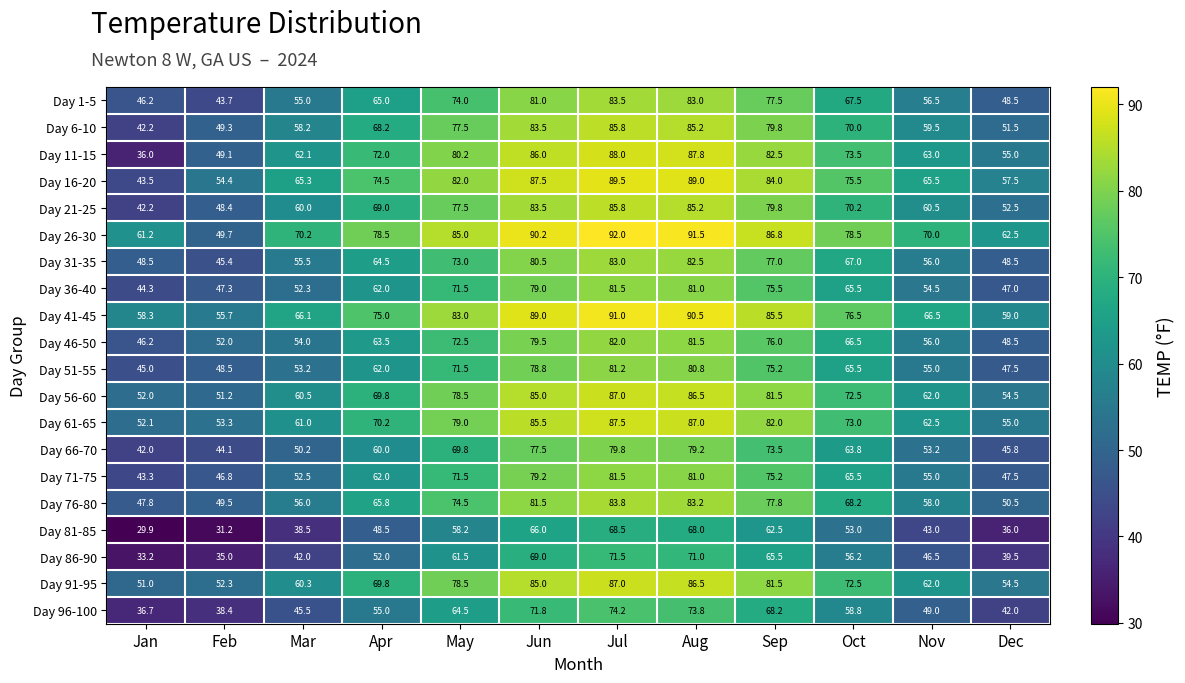

At which category does the chart reach its minimum across all series?

Jan